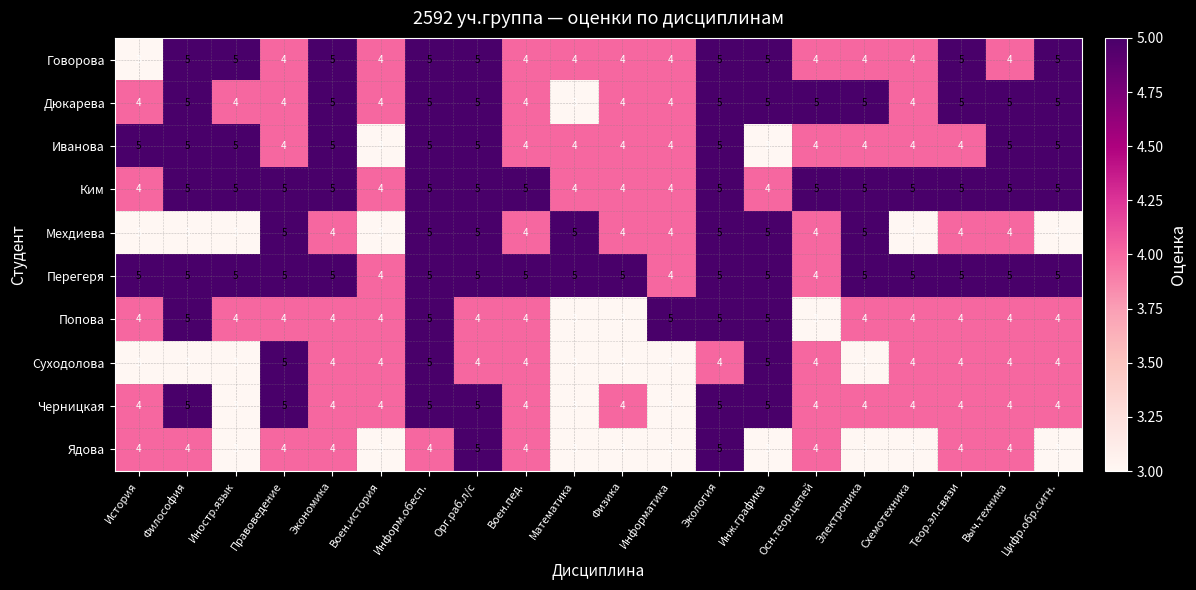

At which label does Дюкарева reach its minimum?

Математика